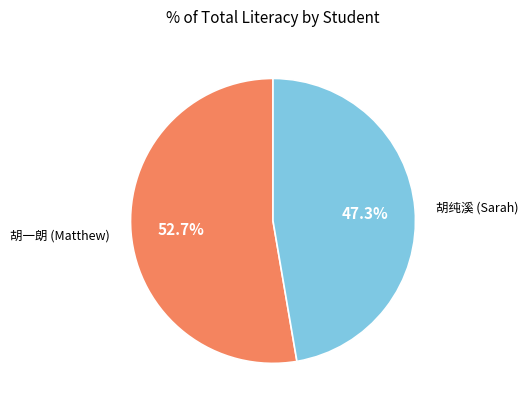

What percentage is the 胡纯溪 (Sarah) slice, to the nearest percent?

47%